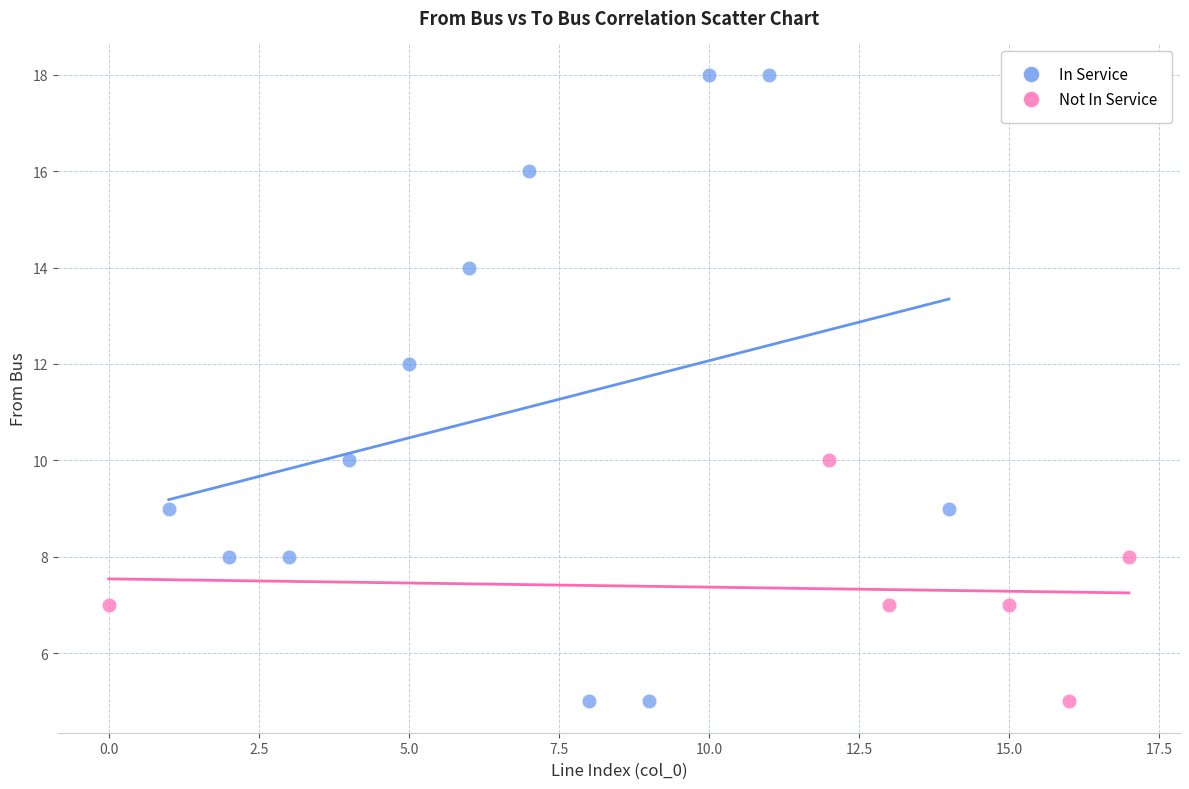

What are all the series names shown in the legend?

In Service, Not In Service